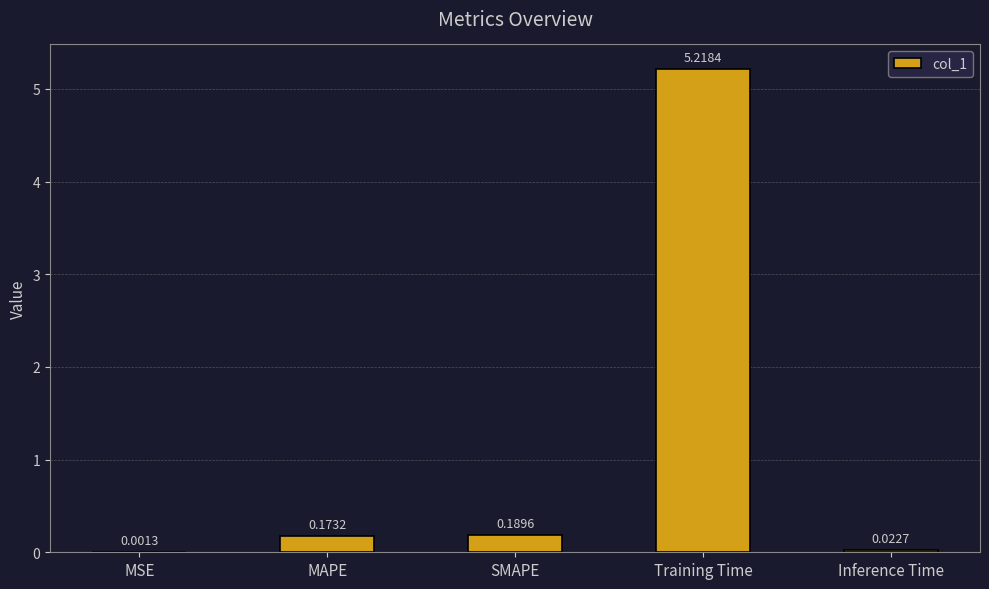

Where is the data nearest to the value 2?

SMAPE